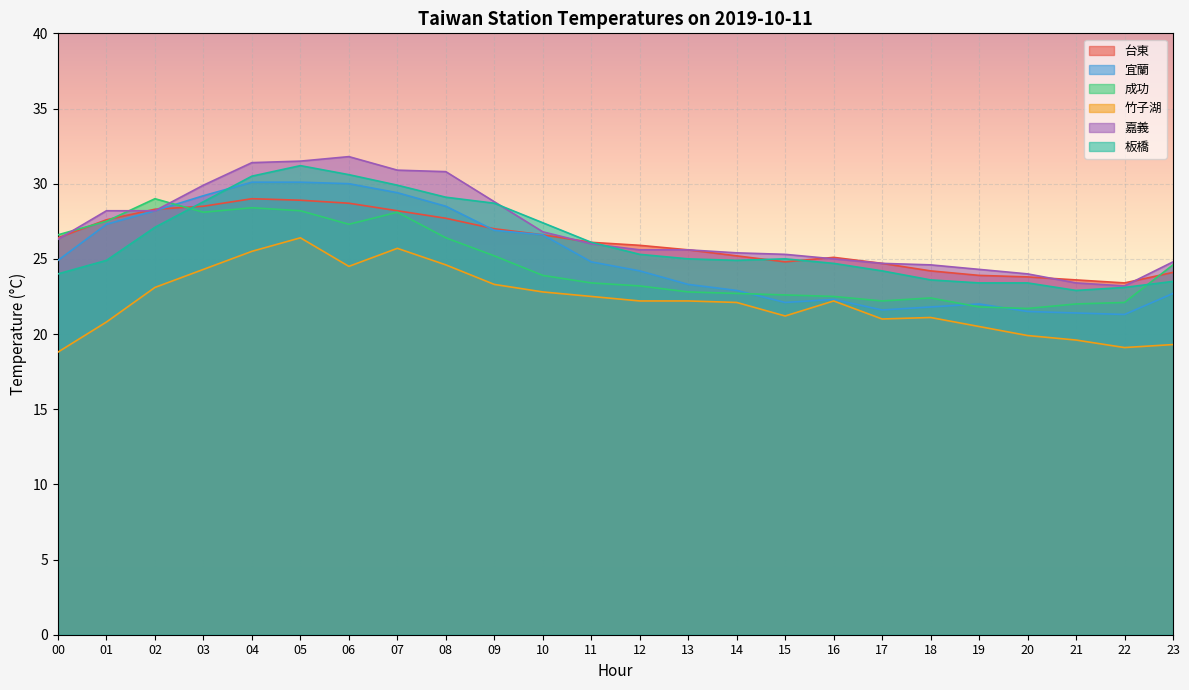

Where is the first local maximum for 宜蘭?

16